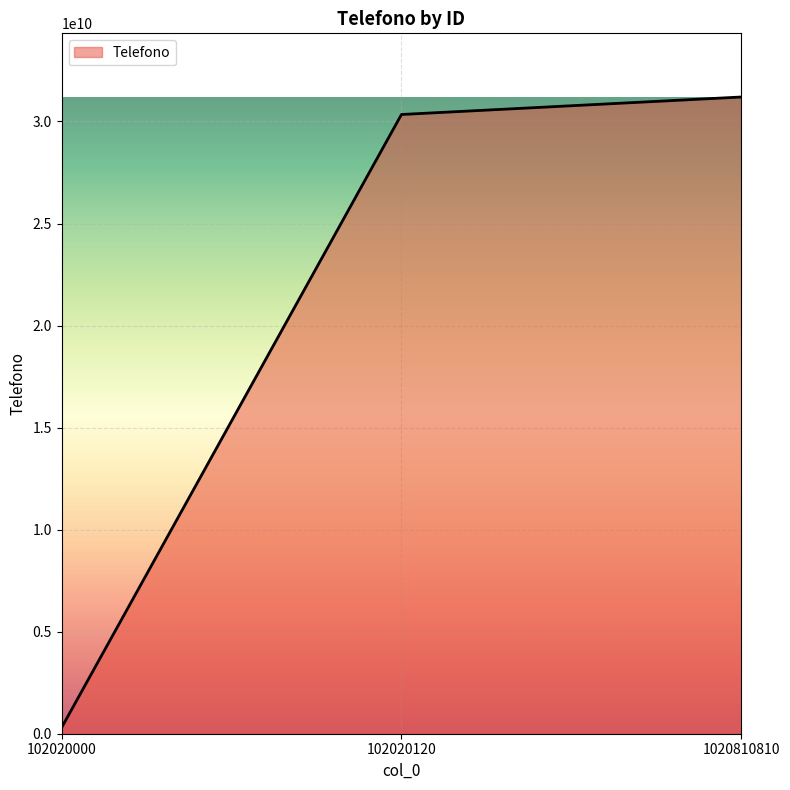

Rank the categories by value from lowest to highest.

102020000, 102020120, 1020810810